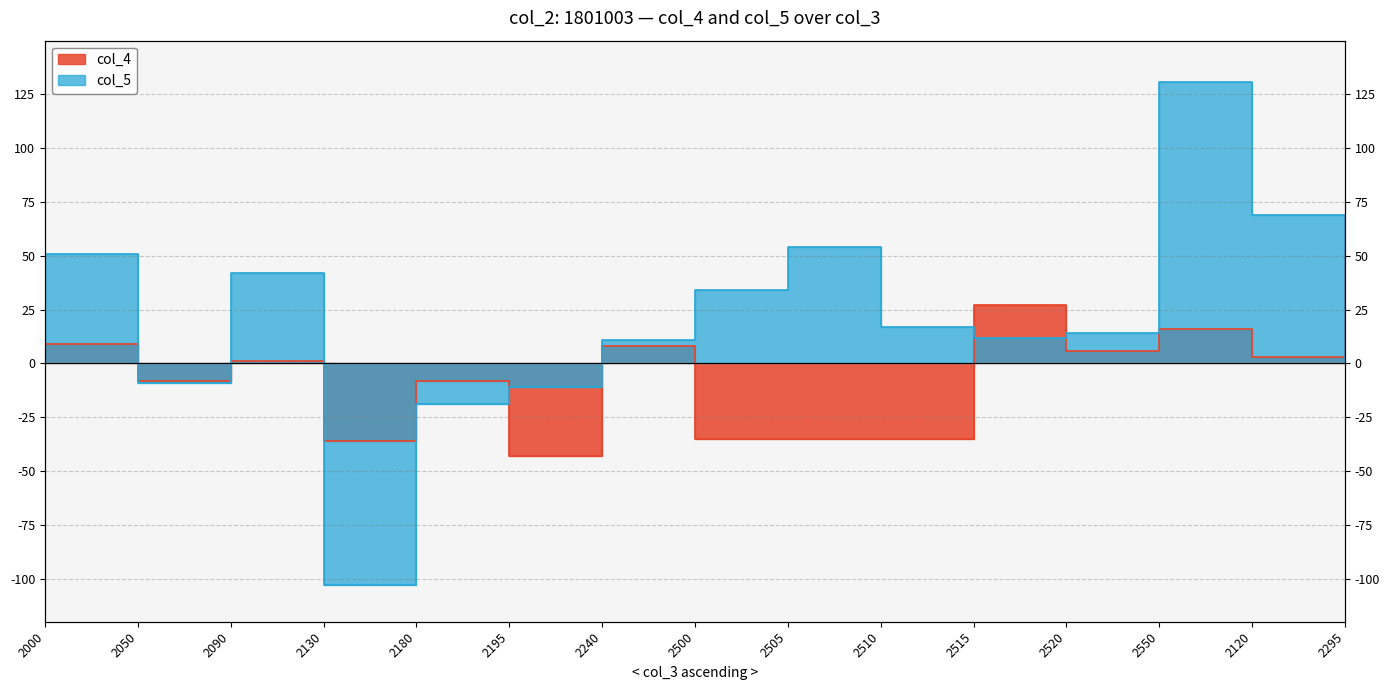

What is the minimum value for col_4?

-43